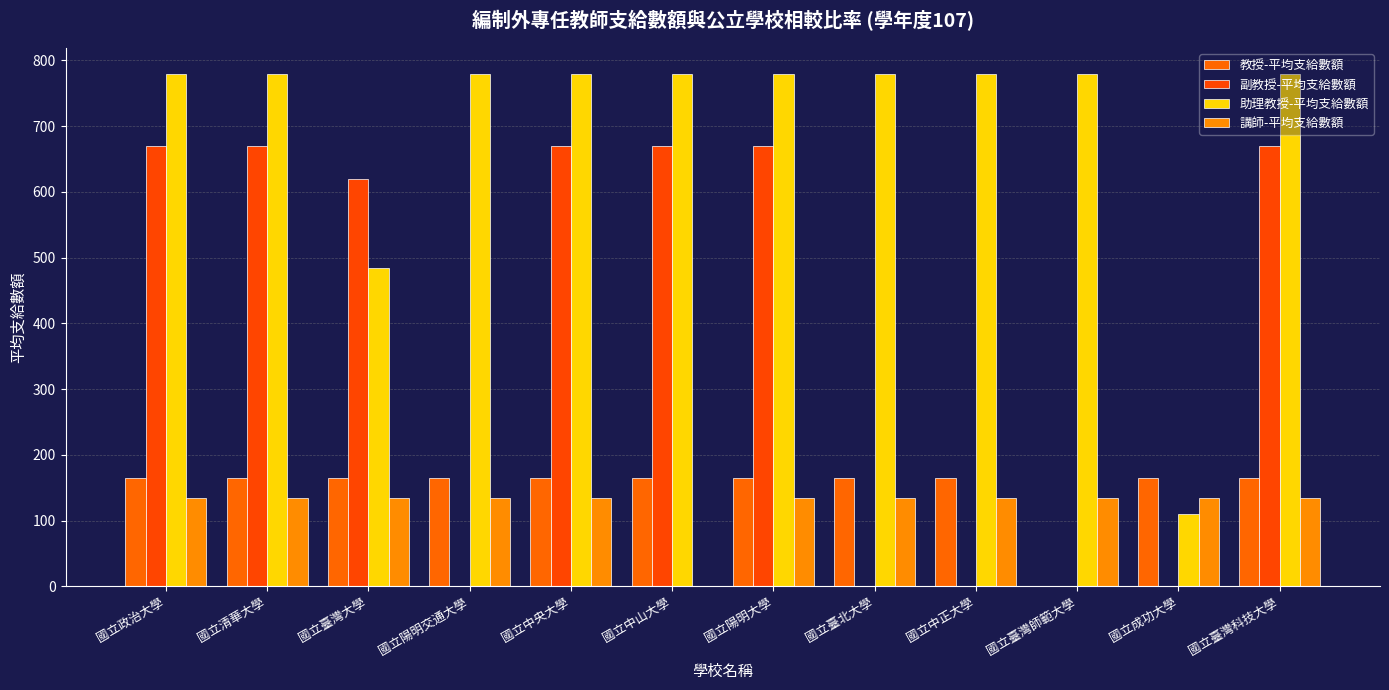

How many series are shown in this chart?

4